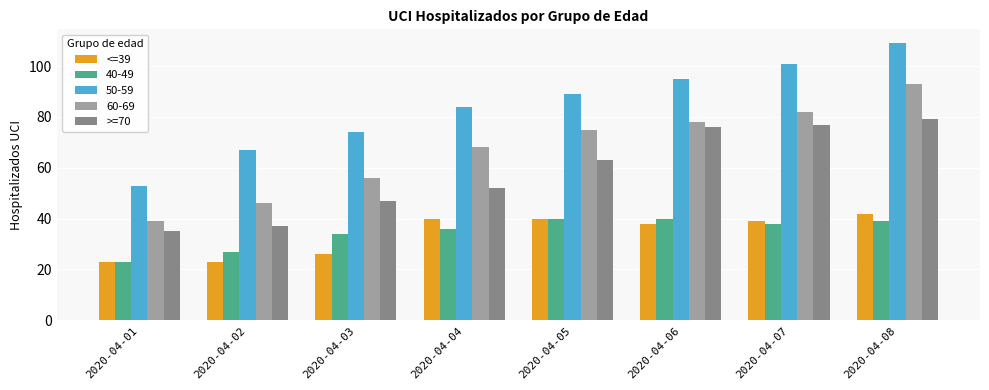

Is the value of <=39 at 2020-04-02 greater than the value of >=70 at 2020-04-03?

No